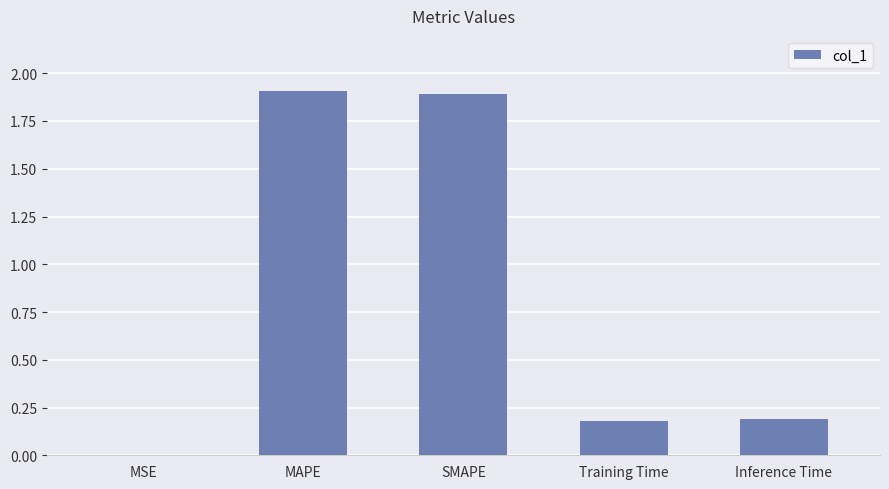

What is the sum of all values?

4.2